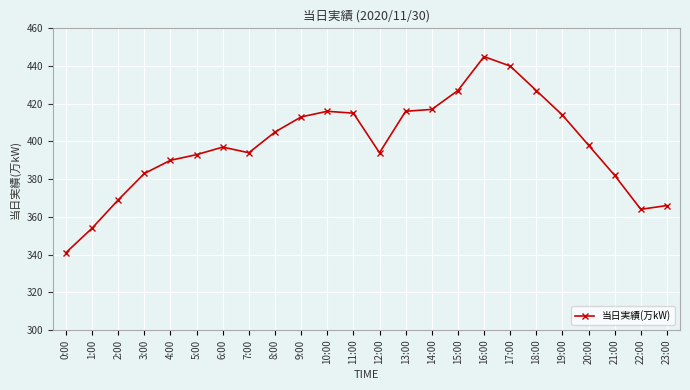

The value at 15:00 is 292. True or false?

False